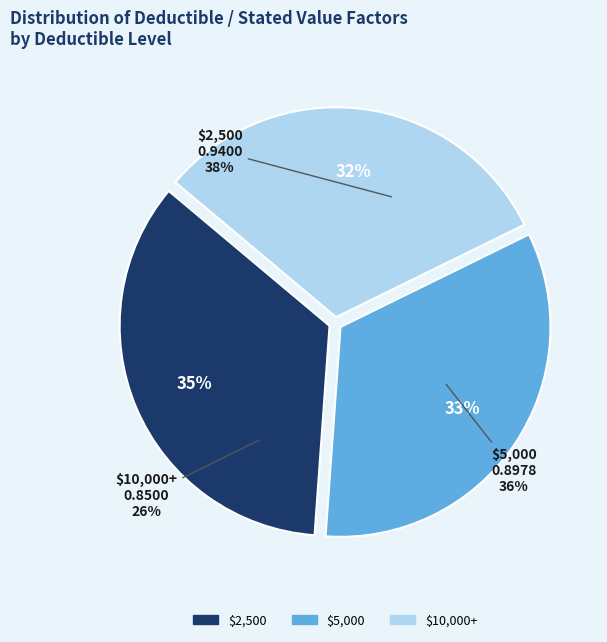

Count the number of slices in the pie.

3